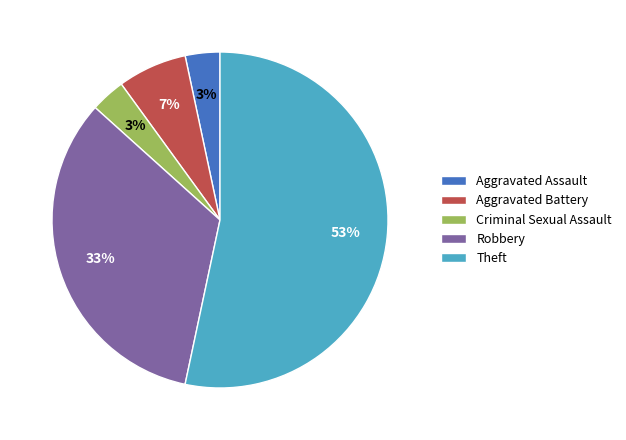

The Aggravated Battery slice represents 15% of the pie. True or false?

False